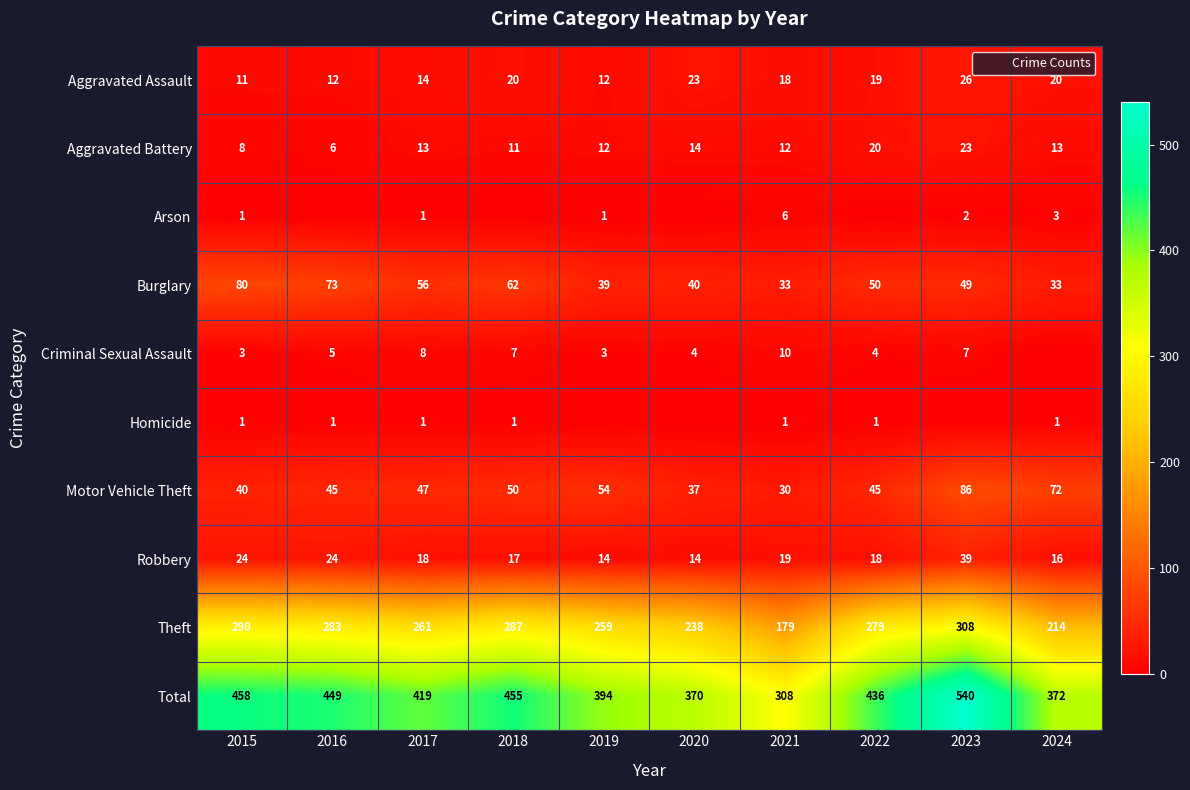

What is the difference between the Total values at 2019 and 2023?

146